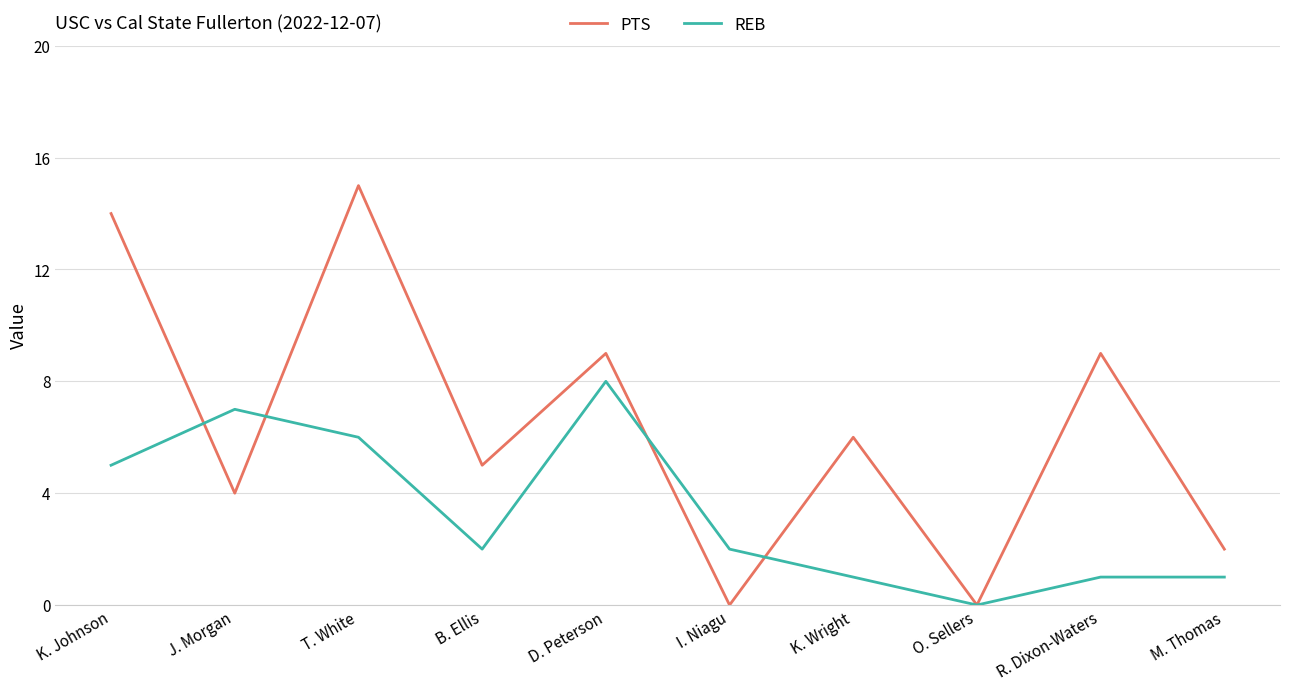

Reading right to left, what are all the values shown in this chart?

PTS: M. Thomas=2	R. Dixon-Waters=9	O. Sellers=0	K. Wright=6	I. Niagu=0	D. Peterson=9	B. Ellis=5	T. White=15	J. Morgan=4	K. Johnson=14
REB: M. Thomas=1	R. Dixon-Waters=1	O. Sellers=0	K. Wright=1	I. Niagu=2	D. Peterson=8	B. Ellis=2	T. White=6	J. Morgan=7	K. Johnson=5